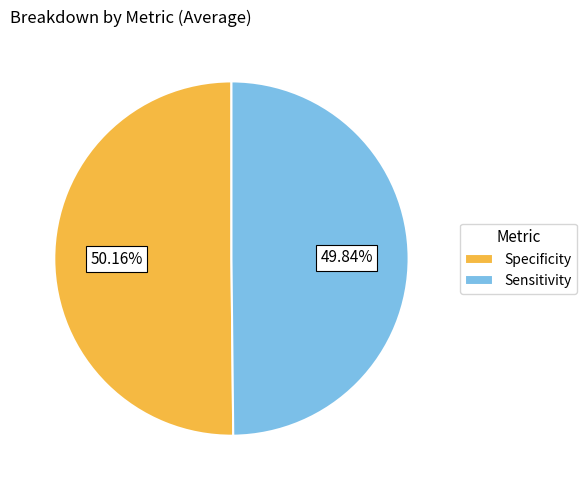

Do Sensitivity and Specificity together represent more than half of the pie?

Yes